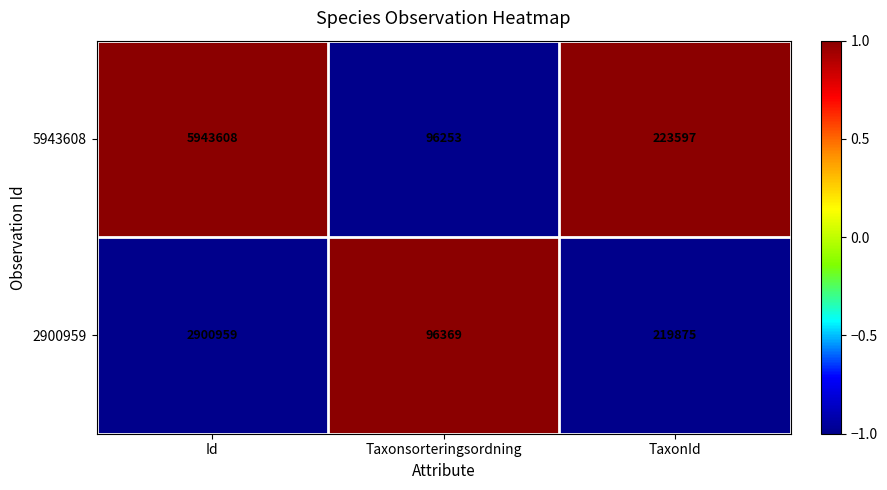

Reading left to right, extract all data points from this chart.

5943608: 5943608	96253	223597
2900959: 2900959	96369	219875